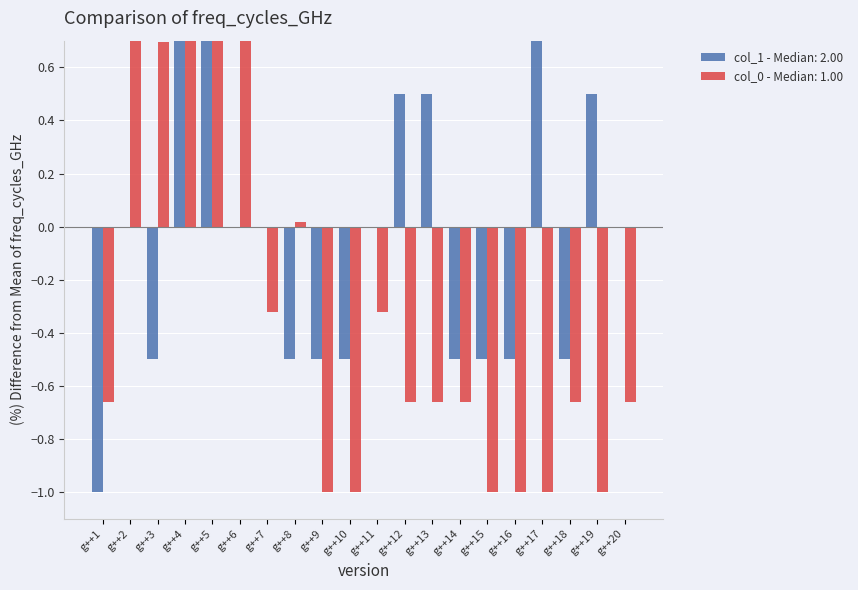

How many categories are shown in the chart?

20